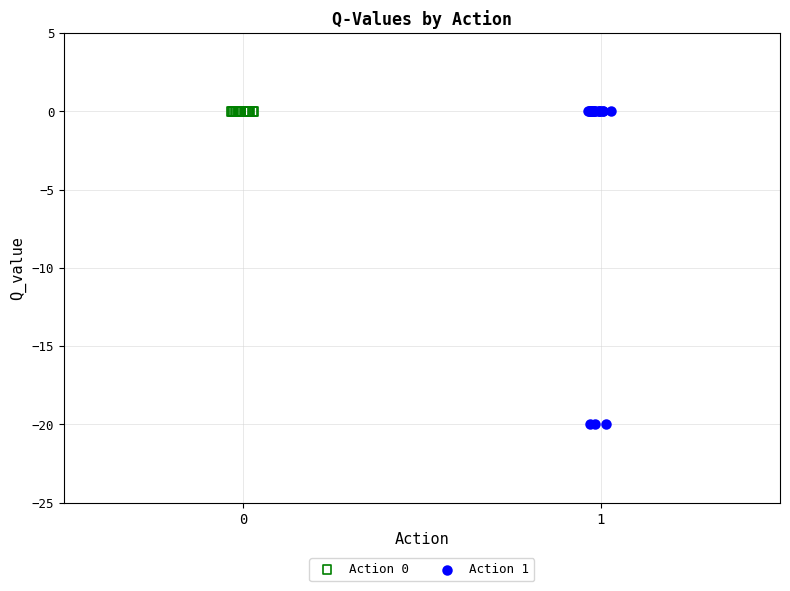

Which series contains the lowest Y value?

Action 1